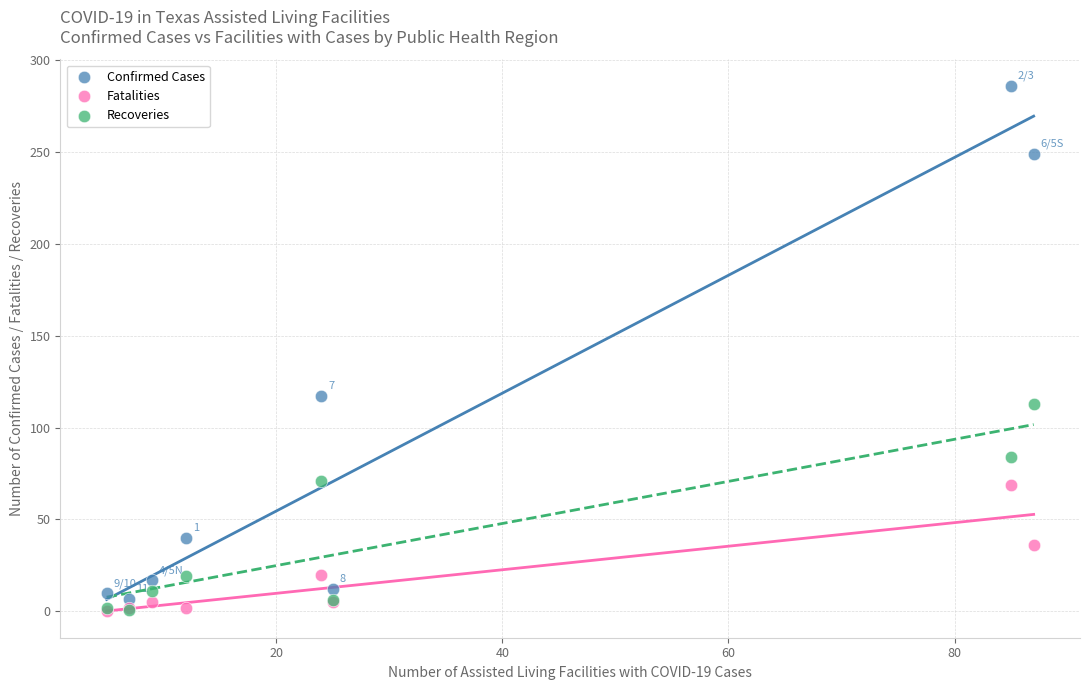

In the Confirmed Cases series, what Y value is closest to 146?

117